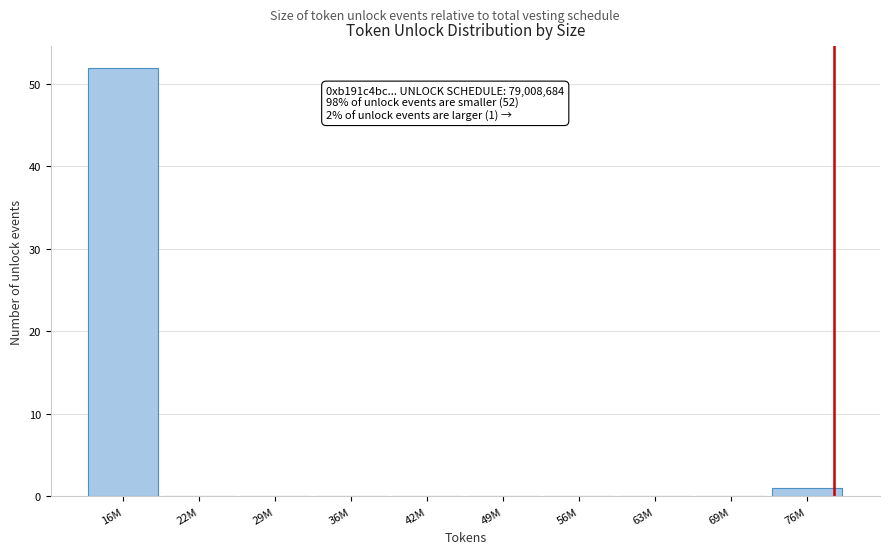

Reading right to left, list all the values displayed in this chart.

76M=1	69M=0	63M=0	56M=0	49M=0	42M=0	36M=0	29M=0	22M=0	16M=52